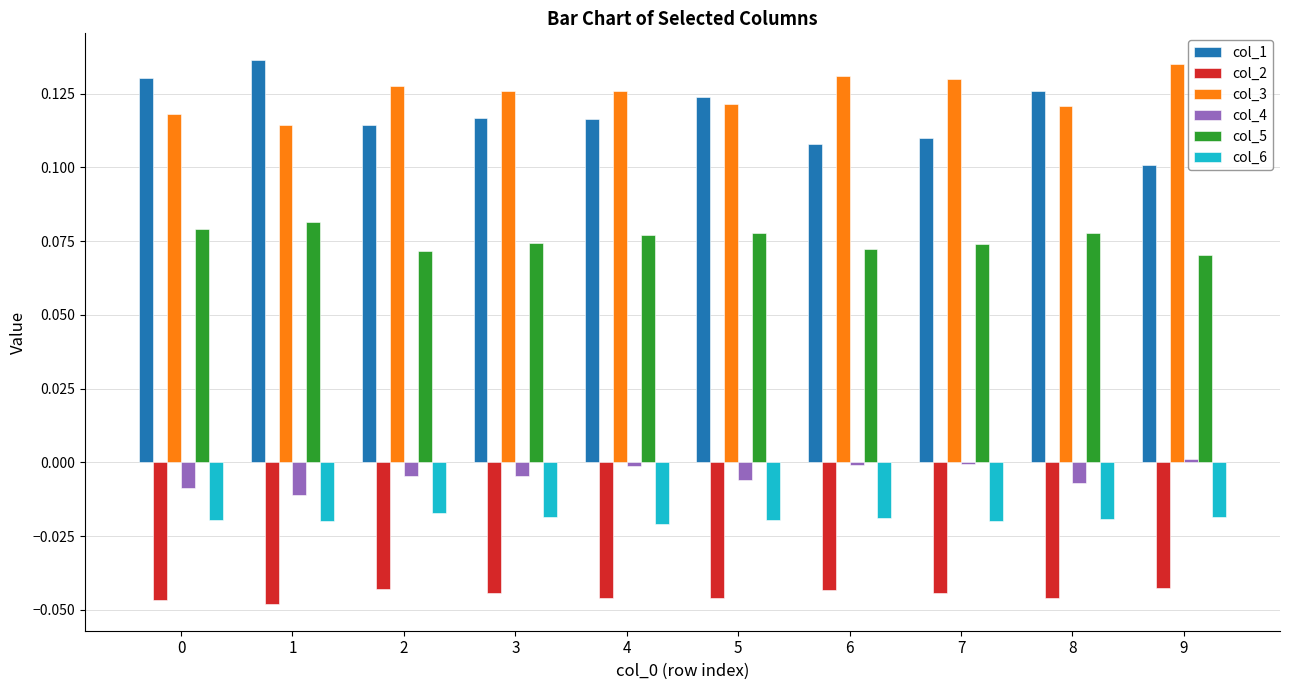

Is the value of col_2 at 5 greater than the value of col_5 at 9?

No